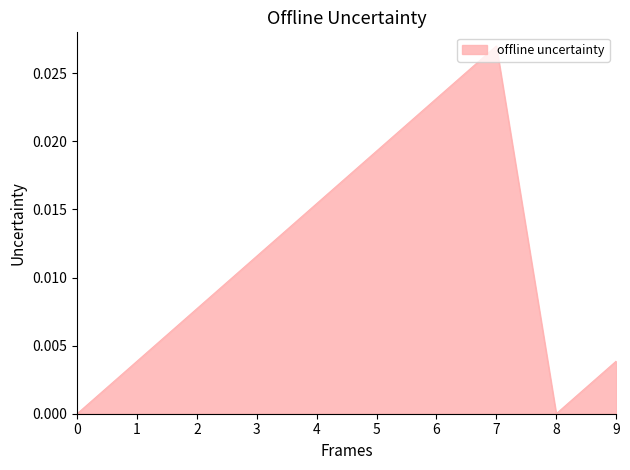

Is it true that the value at 4 is 0.0?

True